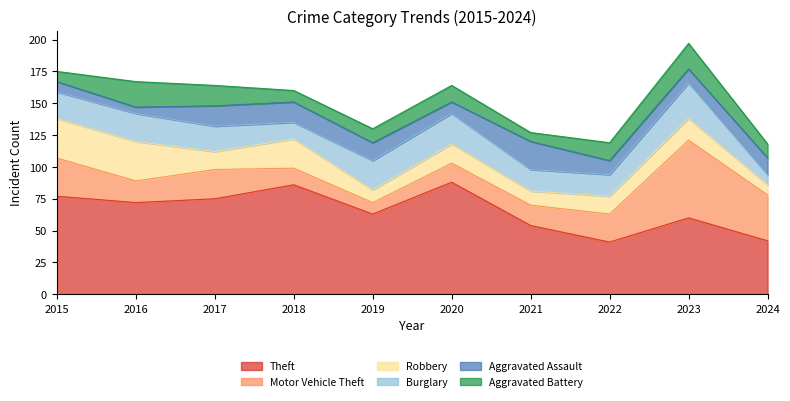

At which category is the sum across all series the highest?

2023